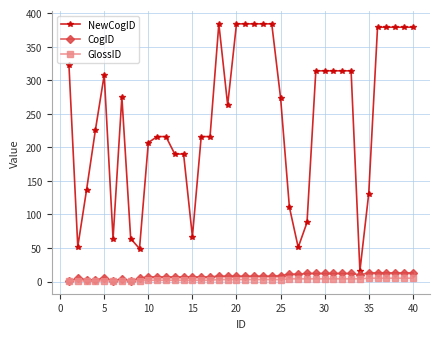

Which series has the largest range (max minus min)?

NewCogID